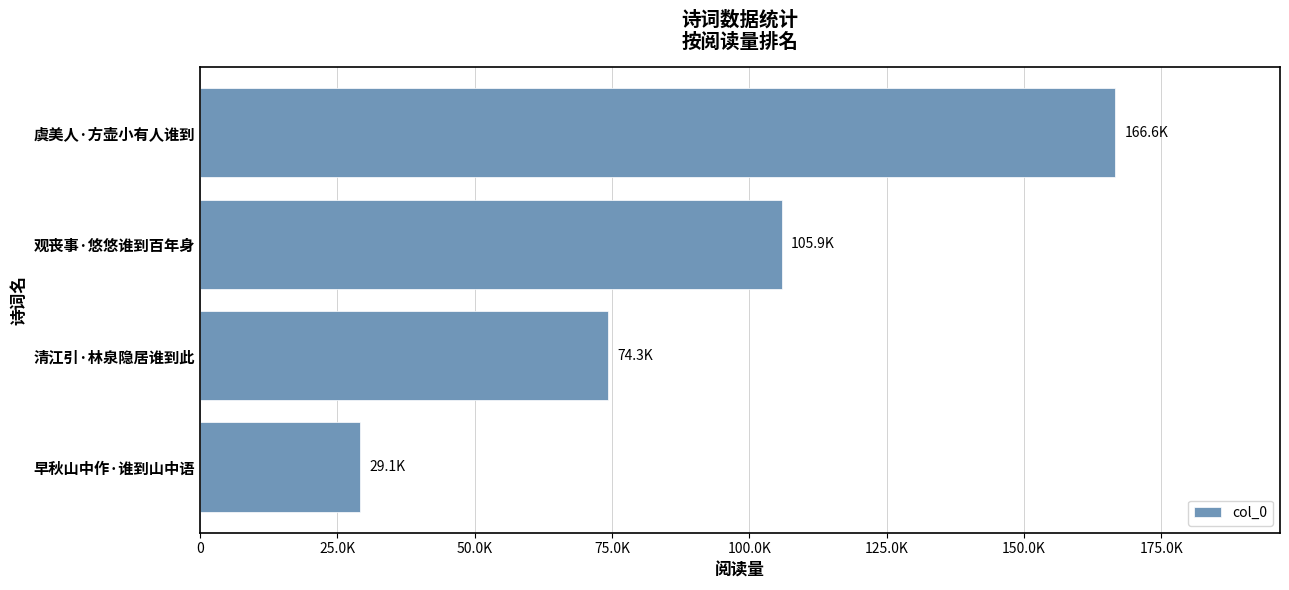

Does the chart contain any negative values?

No